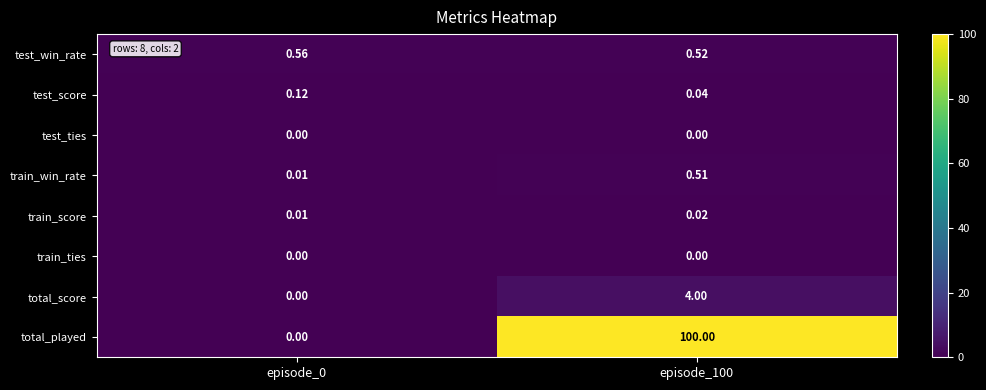

Which series has the largest total across all categories?

total_played